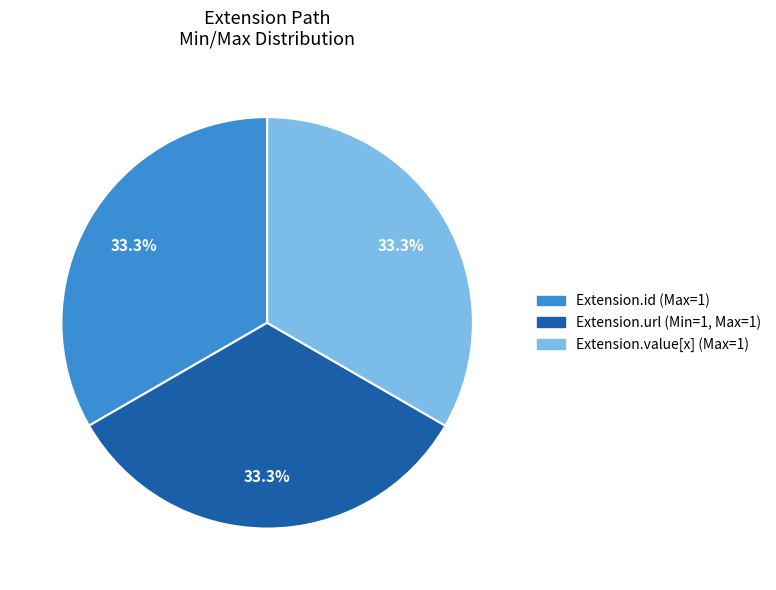

Approximately how many times larger is the value at Extension.id (Max=1) compared to Extension.url (Min=1, Max=1)?

1.0